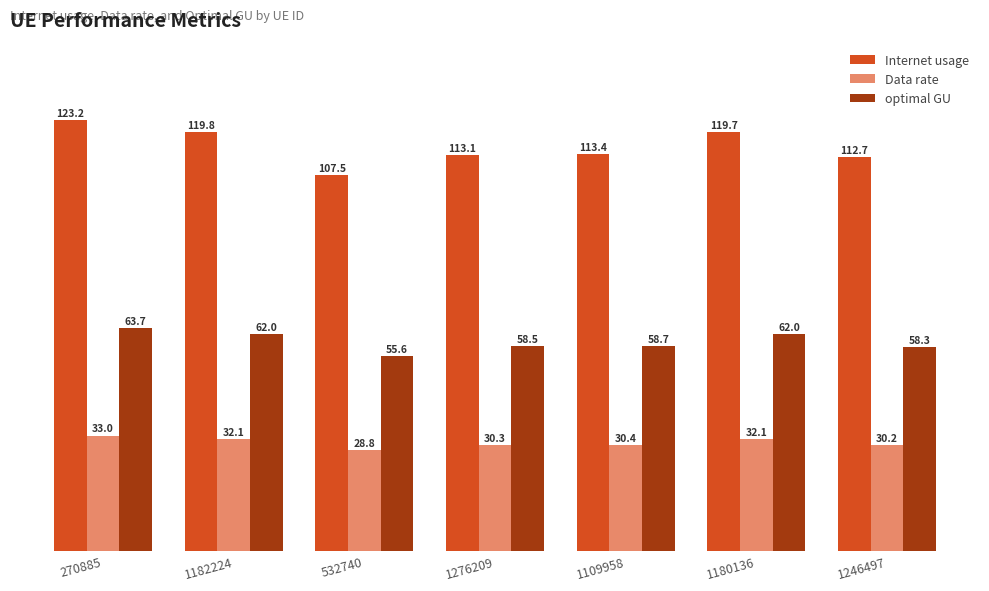

True or false: Data rate has a value of 32.1 at 1180136.

True